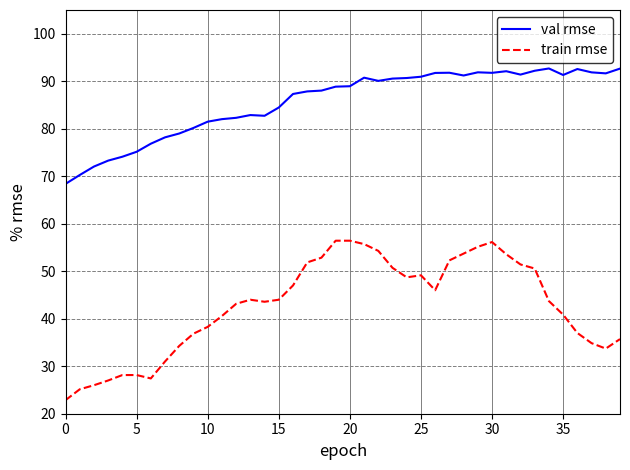

What is the average value of the val rmse series?

85.6